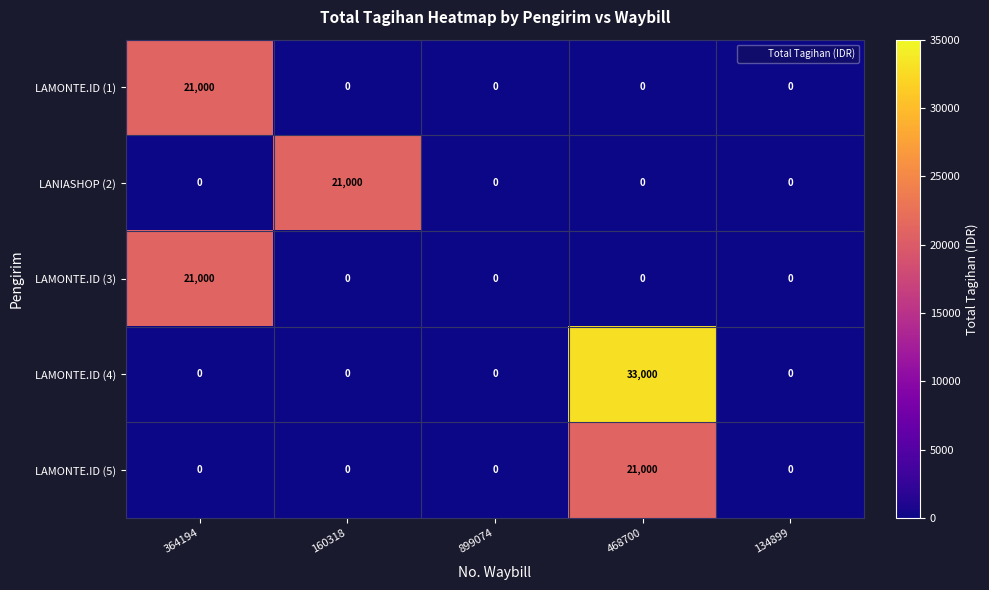

Is it true that LAMONTE.ID (5) equals 12397 at 899074?

False